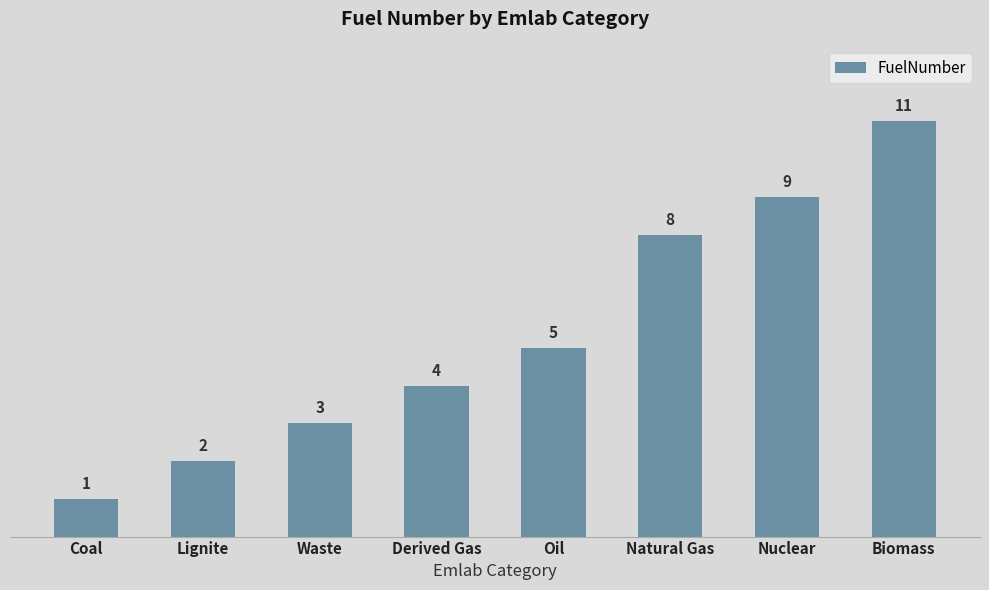

Which has a higher value, Coal or Nuclear?

Nuclear